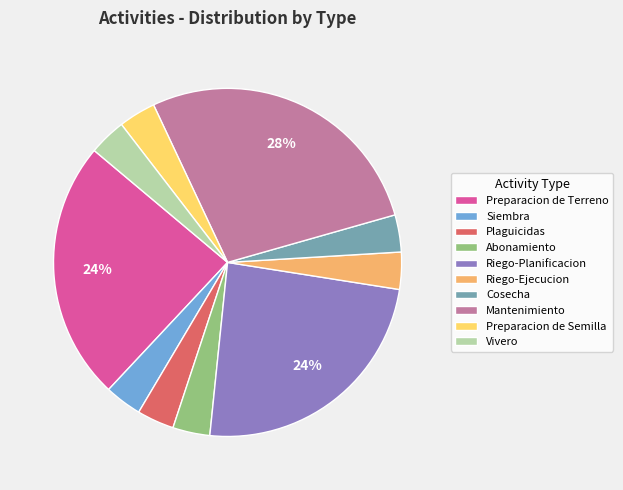

Count the number of slices in the pie.

10